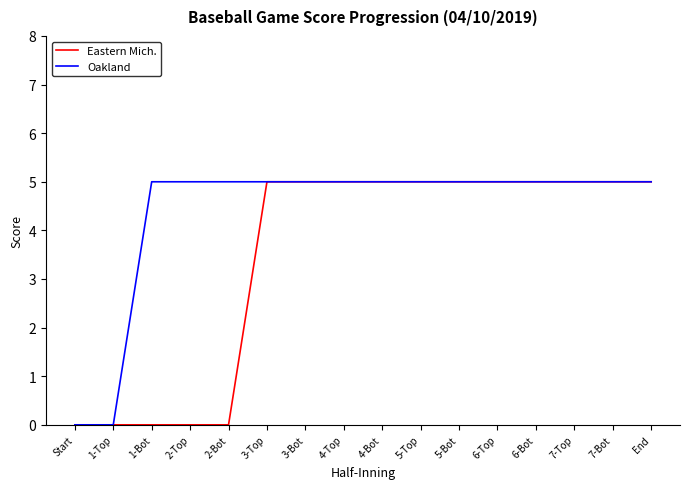

Which series has the largest total across all categories?

Oakland